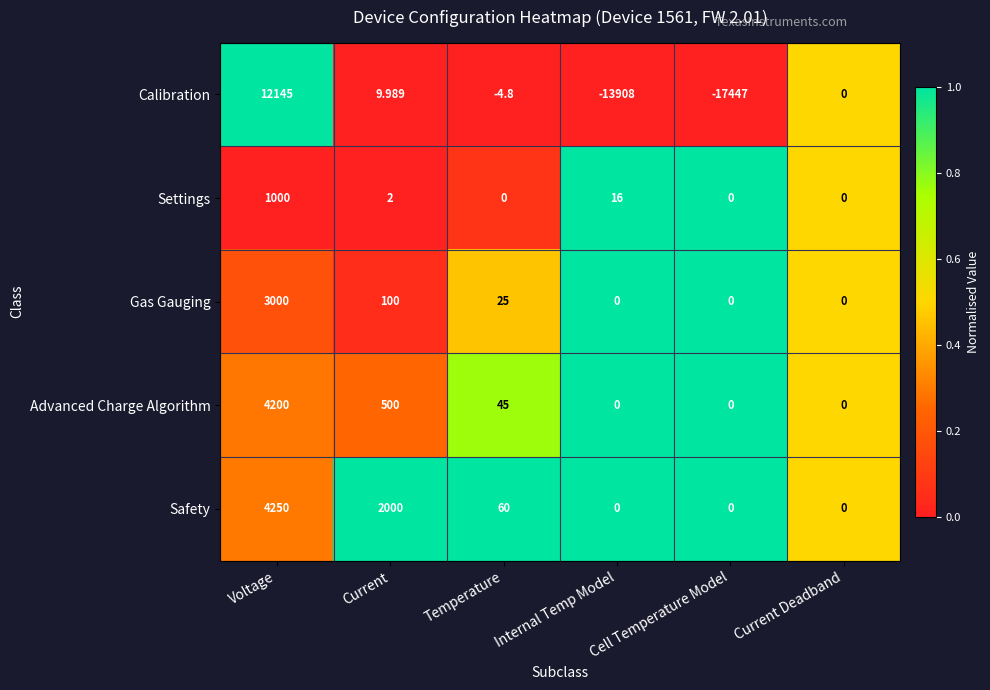

Which series has the widest spread of values?

Calibration